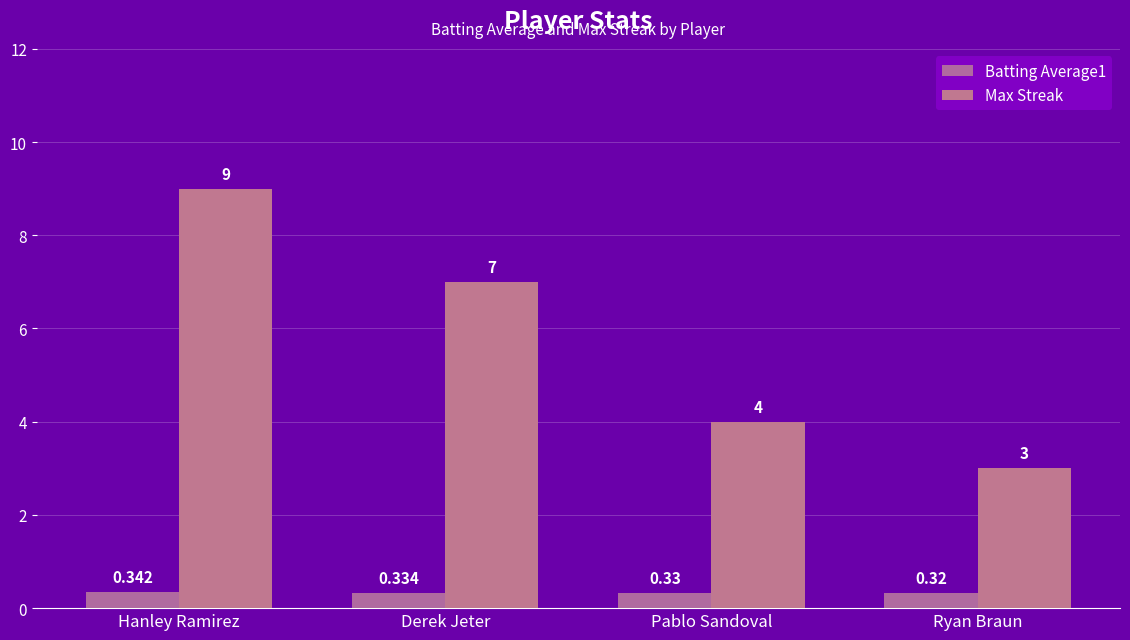

What are all the series names shown in the legend?

Batting Average1, Max Streak